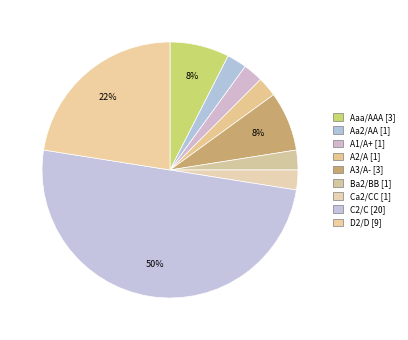

Between D2/D and A1/A+, which is larger?

D2/D